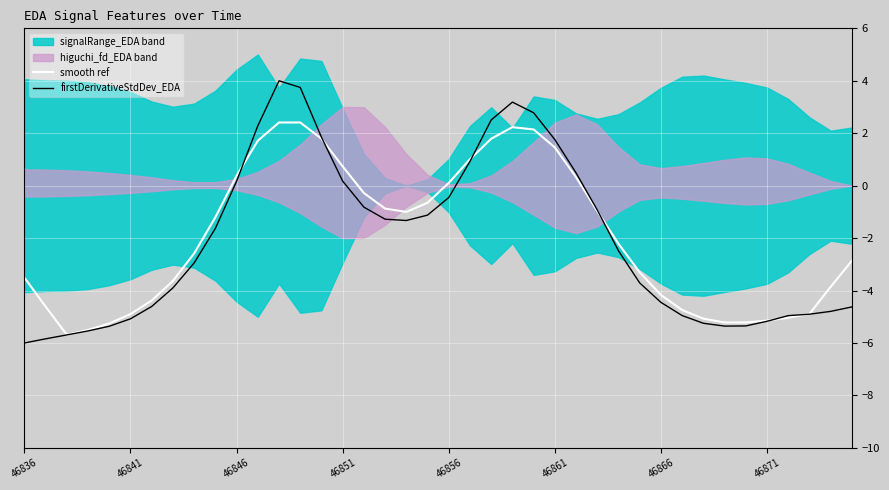

Is the value of firstDerivativeStdDev_EDA at 11 greater than the value of smooth ref at 32?

Yes